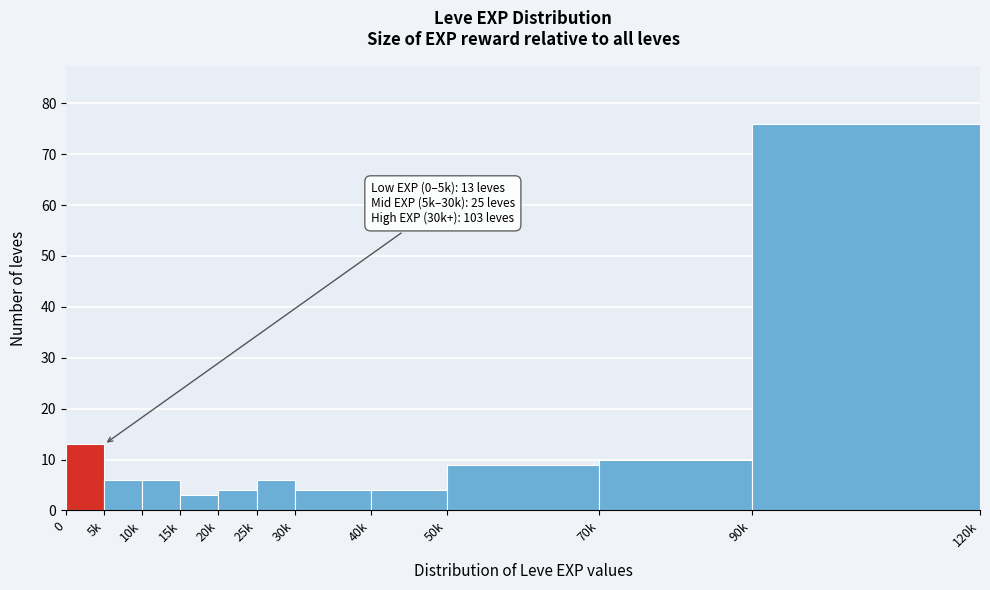

Reading left to right, extract all data points from this chart.

13	6	6	3	4	6	4	4	9	10	76